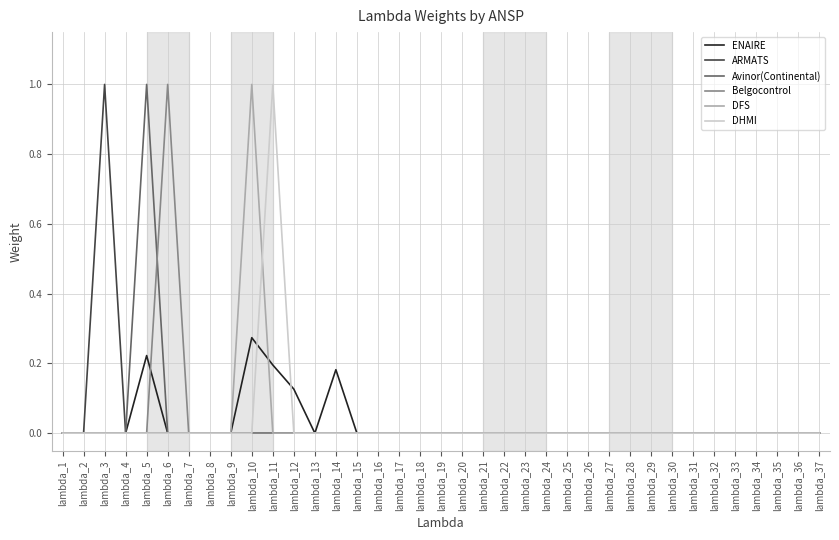

Which series changed the most between lambda_3 and lambda_13?

ARMATS